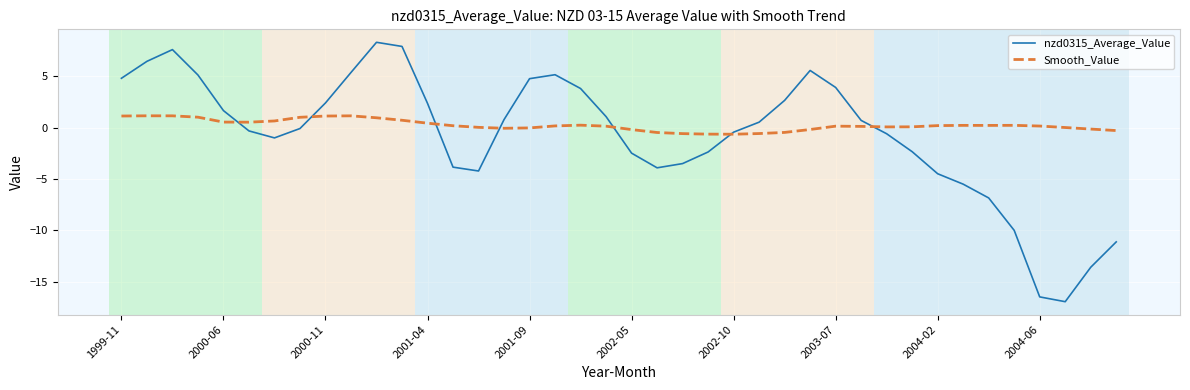

What is the highest value of the nzd0315_Average_Value series?

8.3